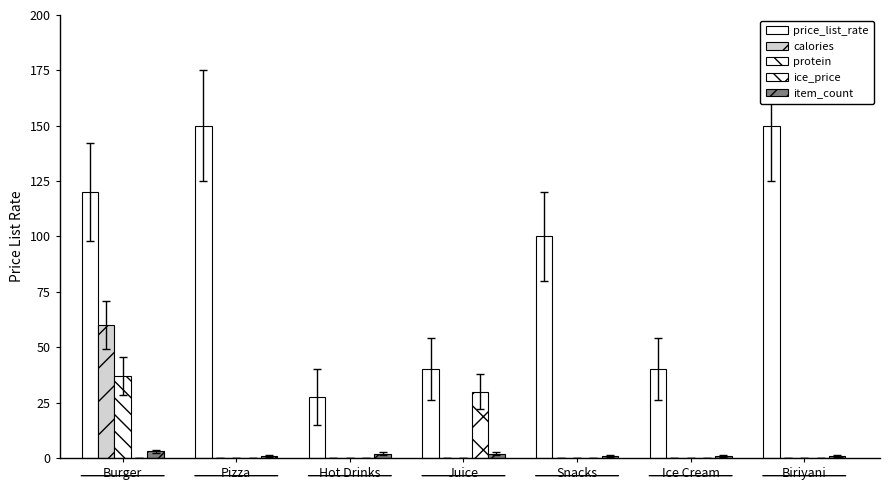

What is the average value of the ice_price series?

4.3